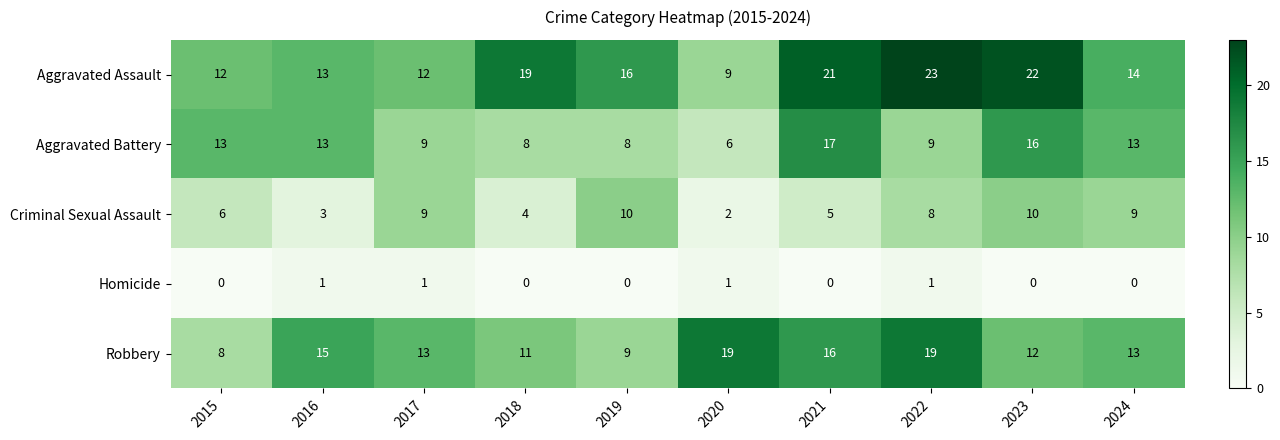

What is the difference between the highest and lowest values at 2019?

16